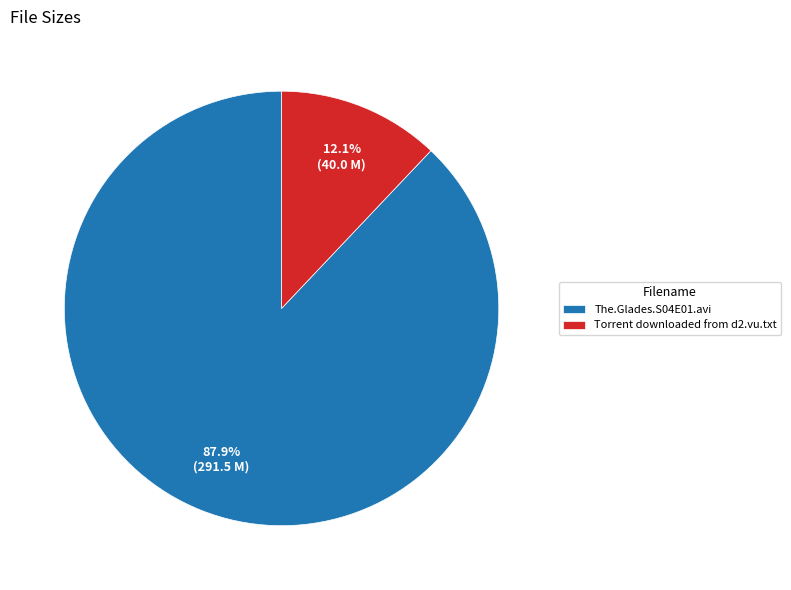

How many segments does this pie chart have?

2